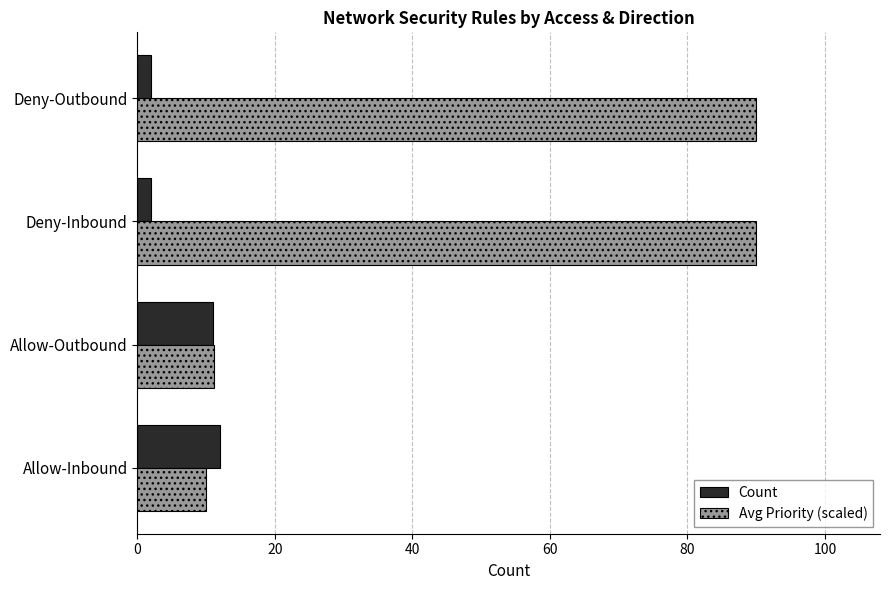

How many values in the Count series are below 11?

2